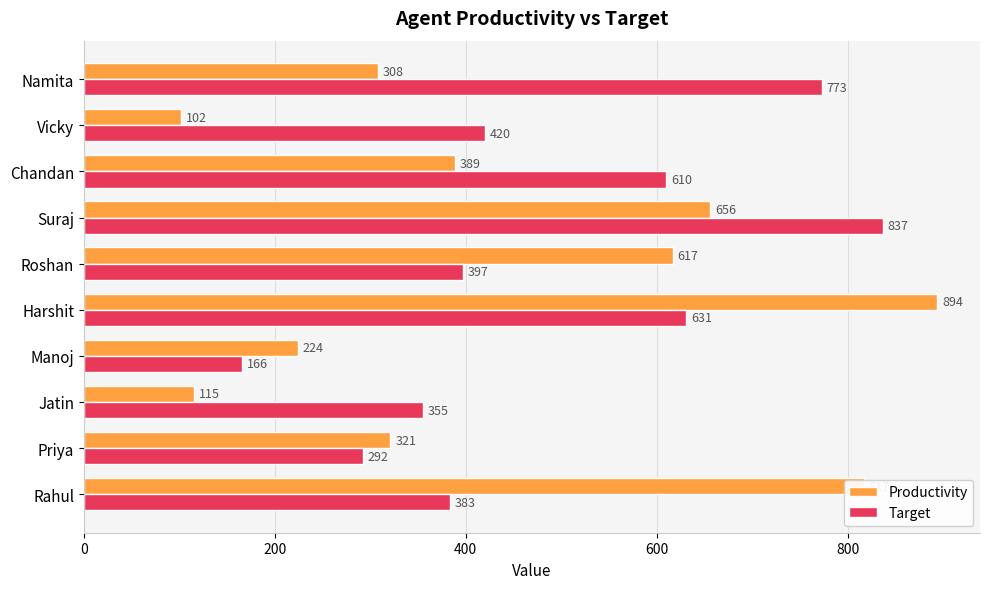

How many data points does each series have?

10